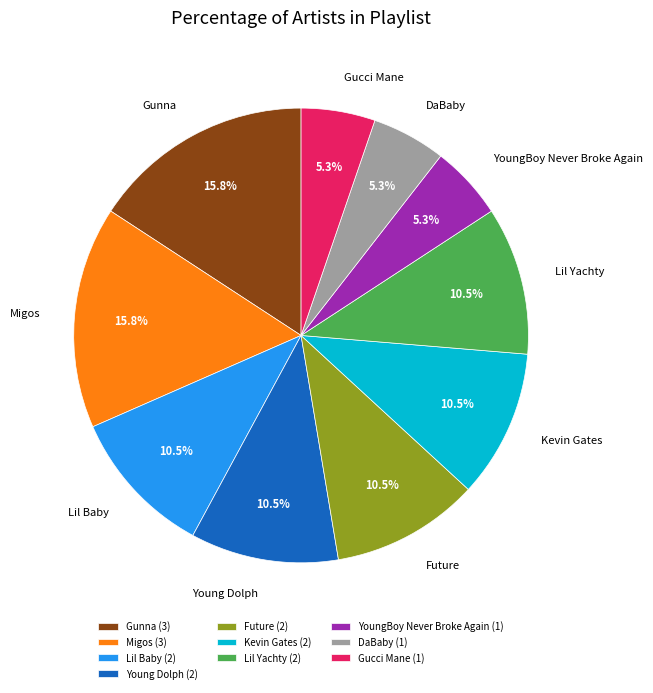

To the nearest percent, what is the average slice percentage?

10%